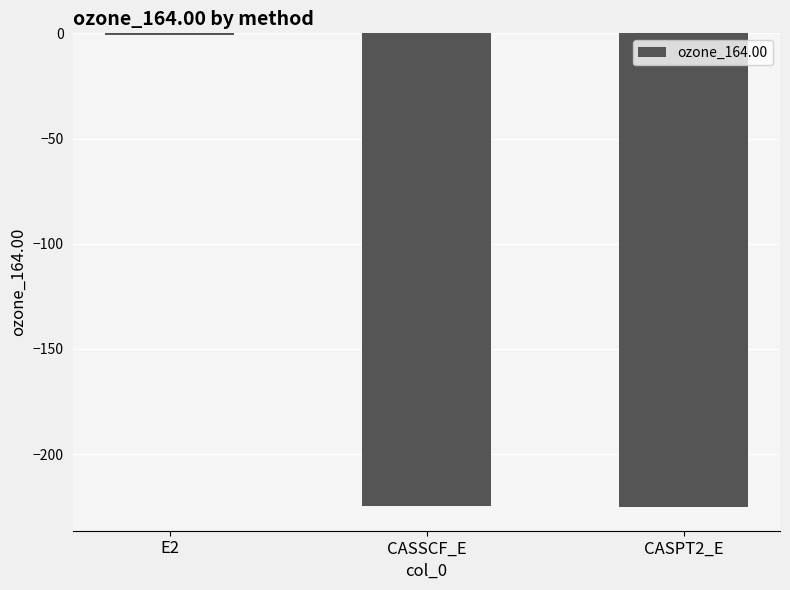

True or false: the data shows -113.8 at CASSCF_E.

False